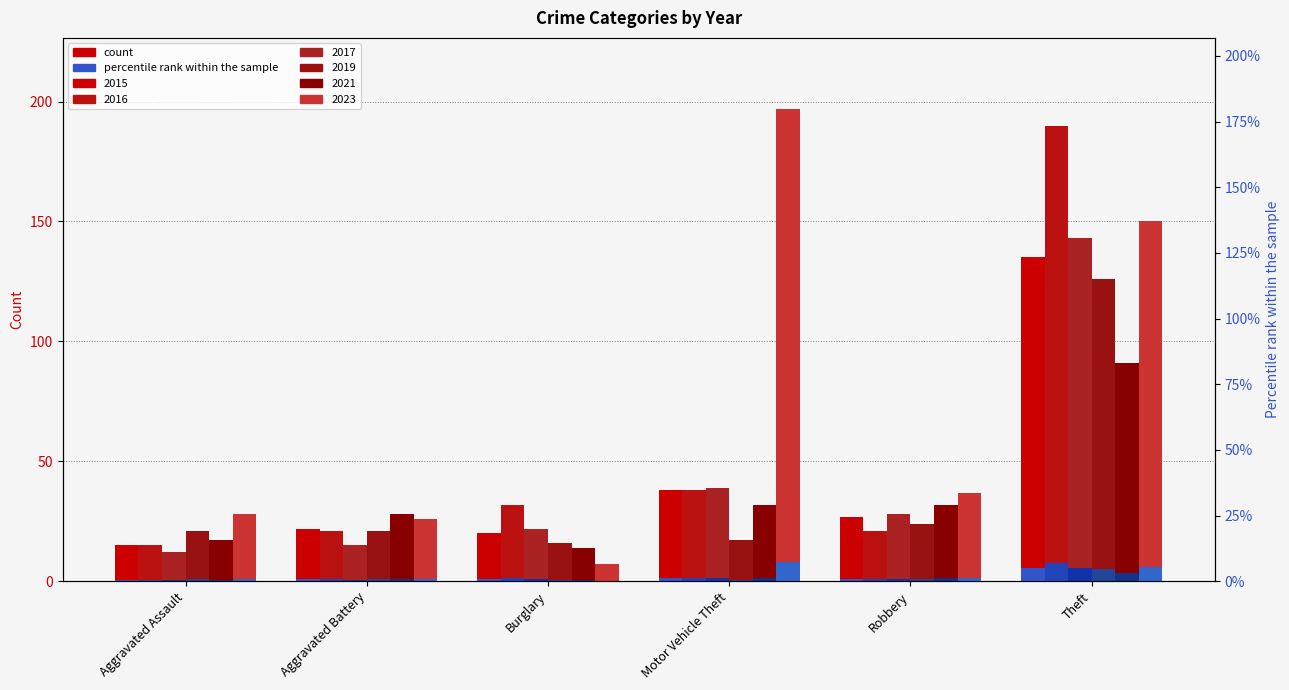

What is the lowest value of the 2019 series?

16